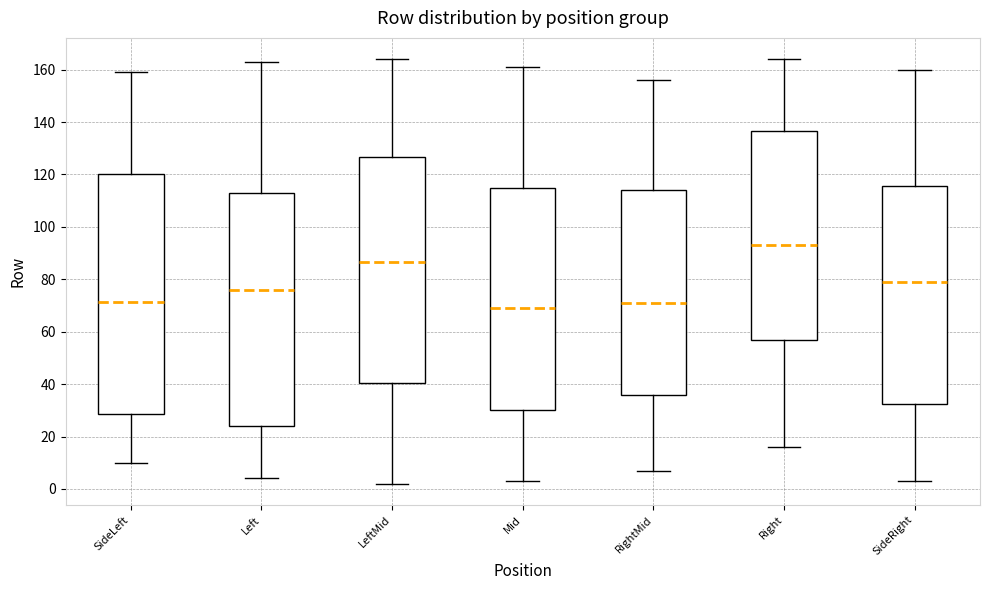

Reading left to right, read every box against the y-axis: the position of its median line, the range the box covers, and the ends of its whiskers. The values are not printed on the chart, so give them approximately, as read against the axis.

SideLeft: median 72, box 28 to 120, whiskers 10 to 160
Left: median 76, box 24 to 114, whiskers 4 to 164
LeftMid: median 86, box 40 to 126, whiskers 2 to 164
Mid: median 70, box 30 to 114, whiskers 4 to 162
RightMid: median 72, box 36 to 114, whiskers 8 to 156
Right: median 94, box 58 to 136, whiskers 16 to 164
SideRight: median 80, box 32 to 116, whiskers 4 to 160